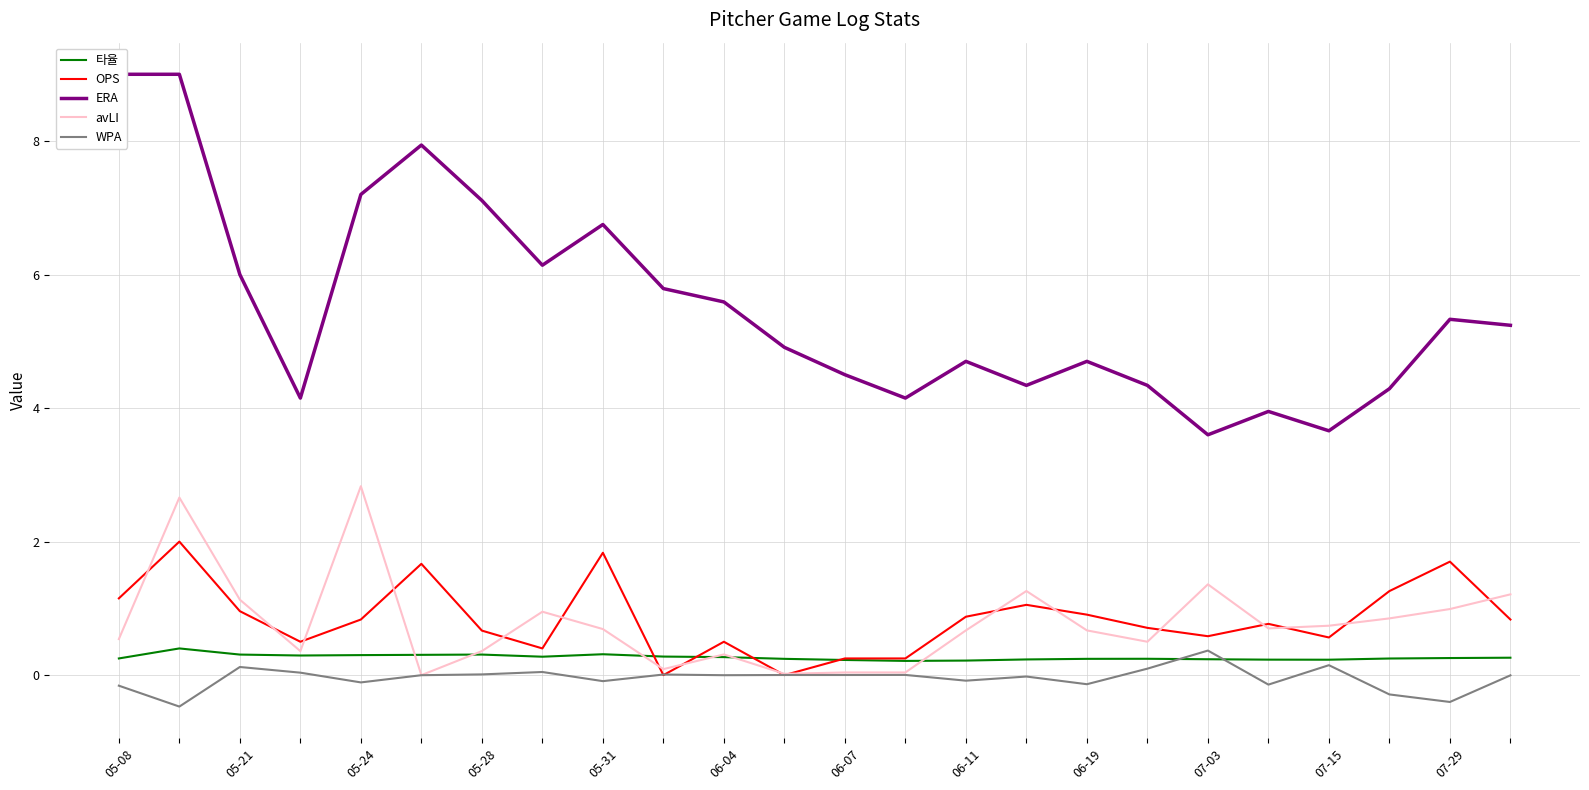

What position from the right is 07-03?

15